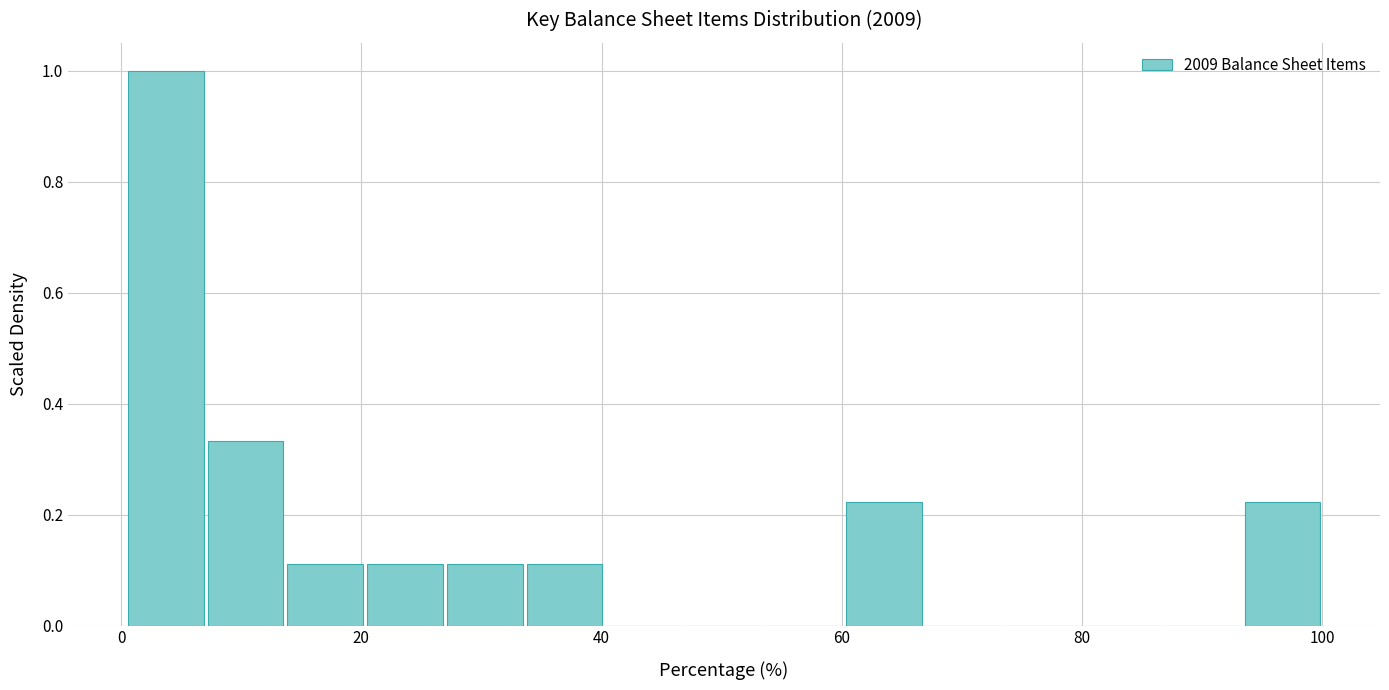

Read against the x-axis, roughly where is the centre of the tallest bar?

4